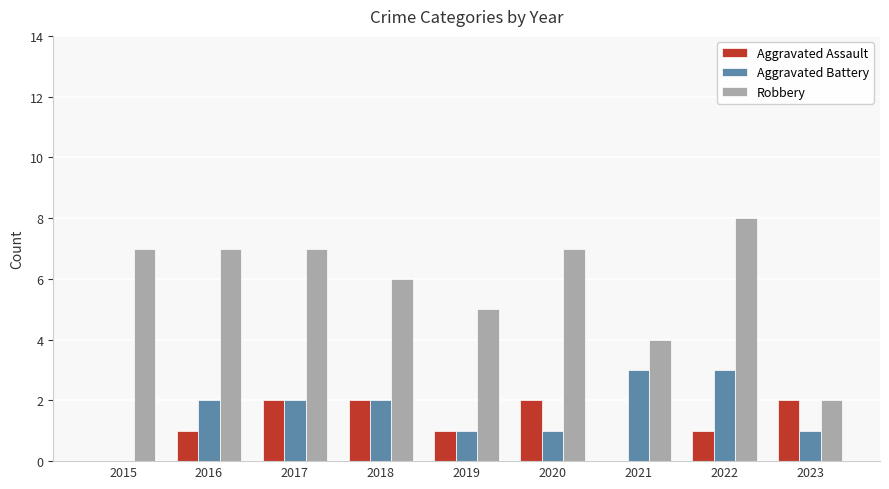

The Robbery series shows 13 at 2020. True or false?

False